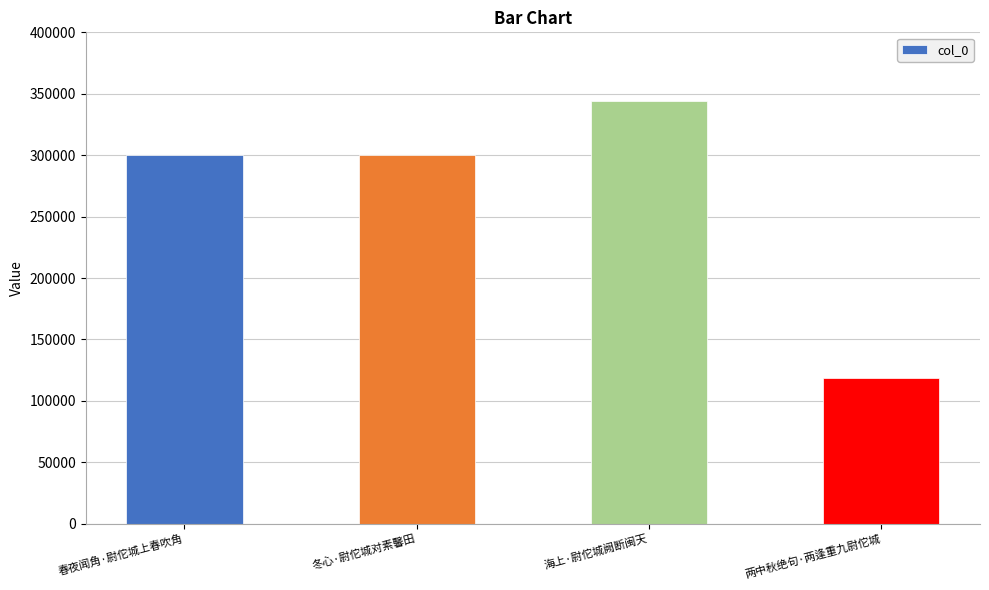

What is the change in value from 冬心·尉佗城对素馨田 to 两中秋绝句·两逢重九尉佗城?

-181309